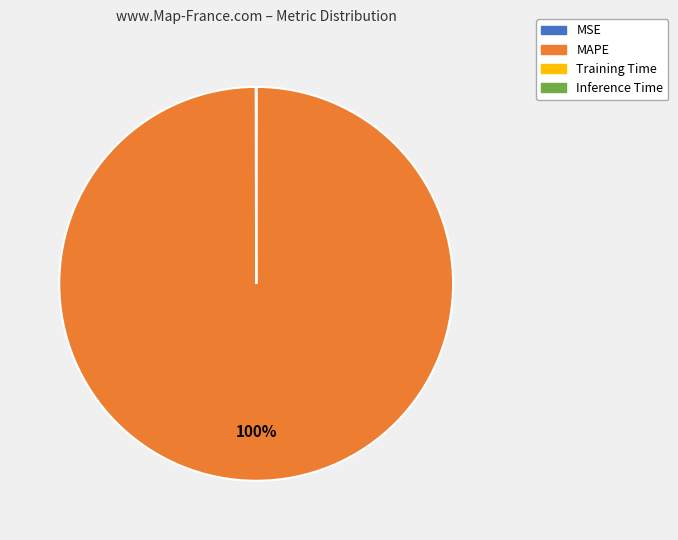

Which slice is the largest?

MAPE